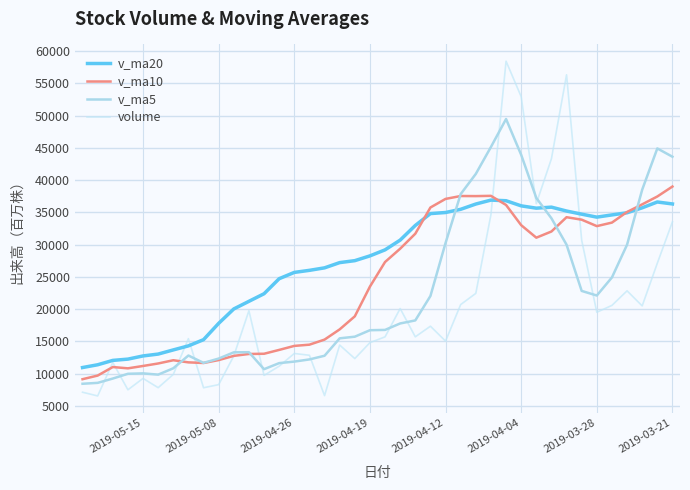

What is the difference between the second highest and minimum values in the v_ma5 series?

36693.1